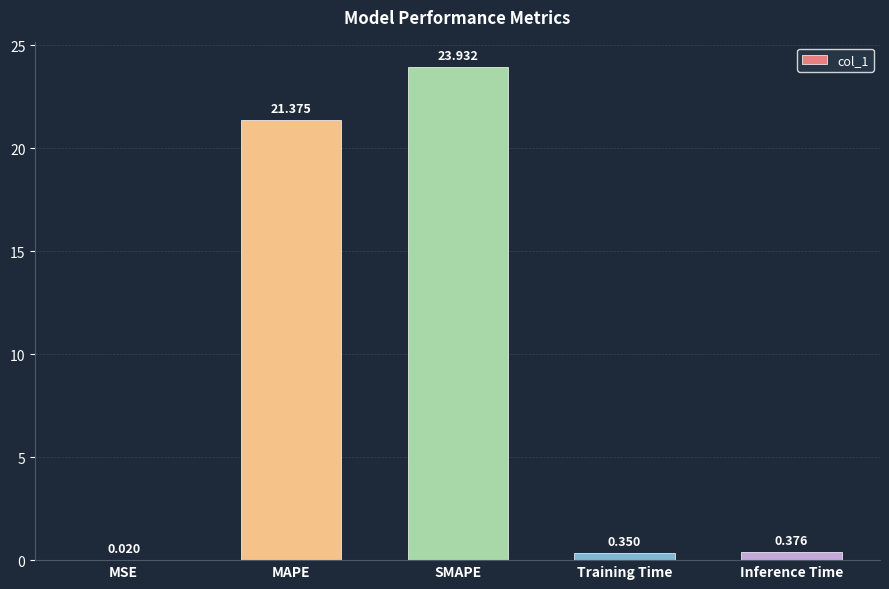

Which category has the highest value across all series?

SMAPE